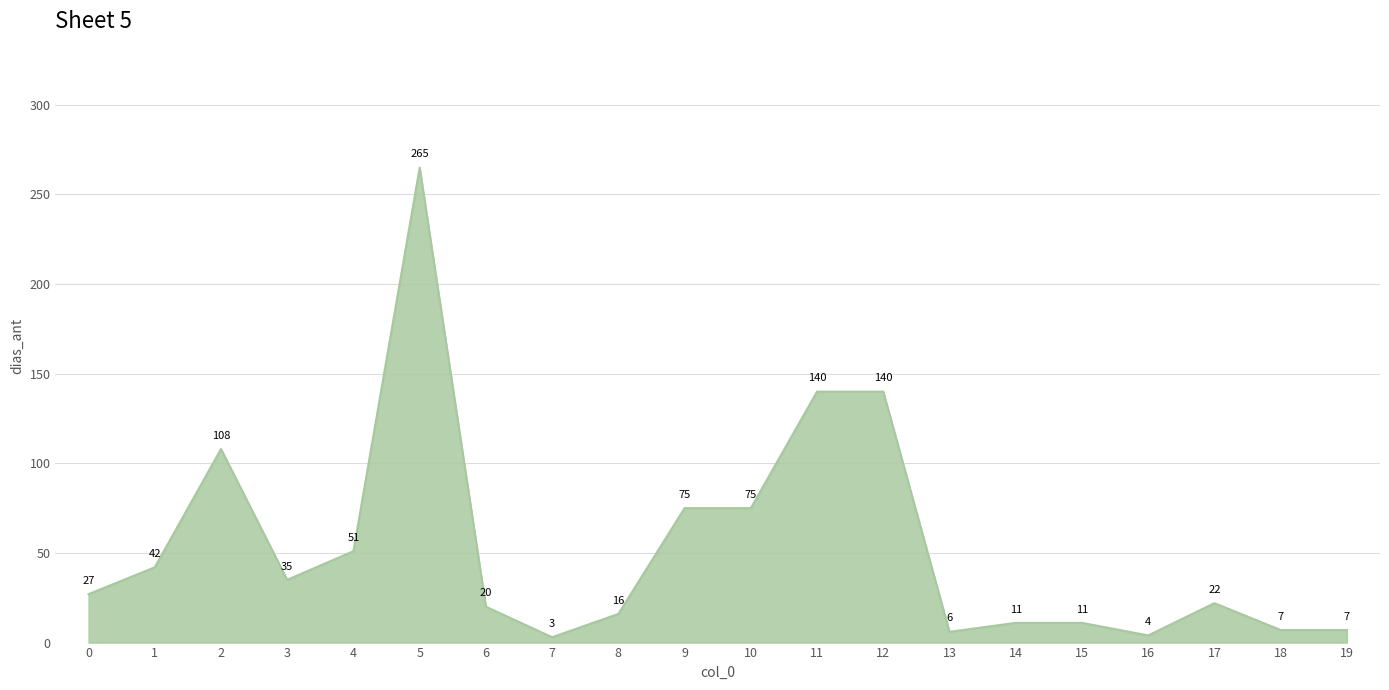

What is the change in value from 5 to 15?

-254